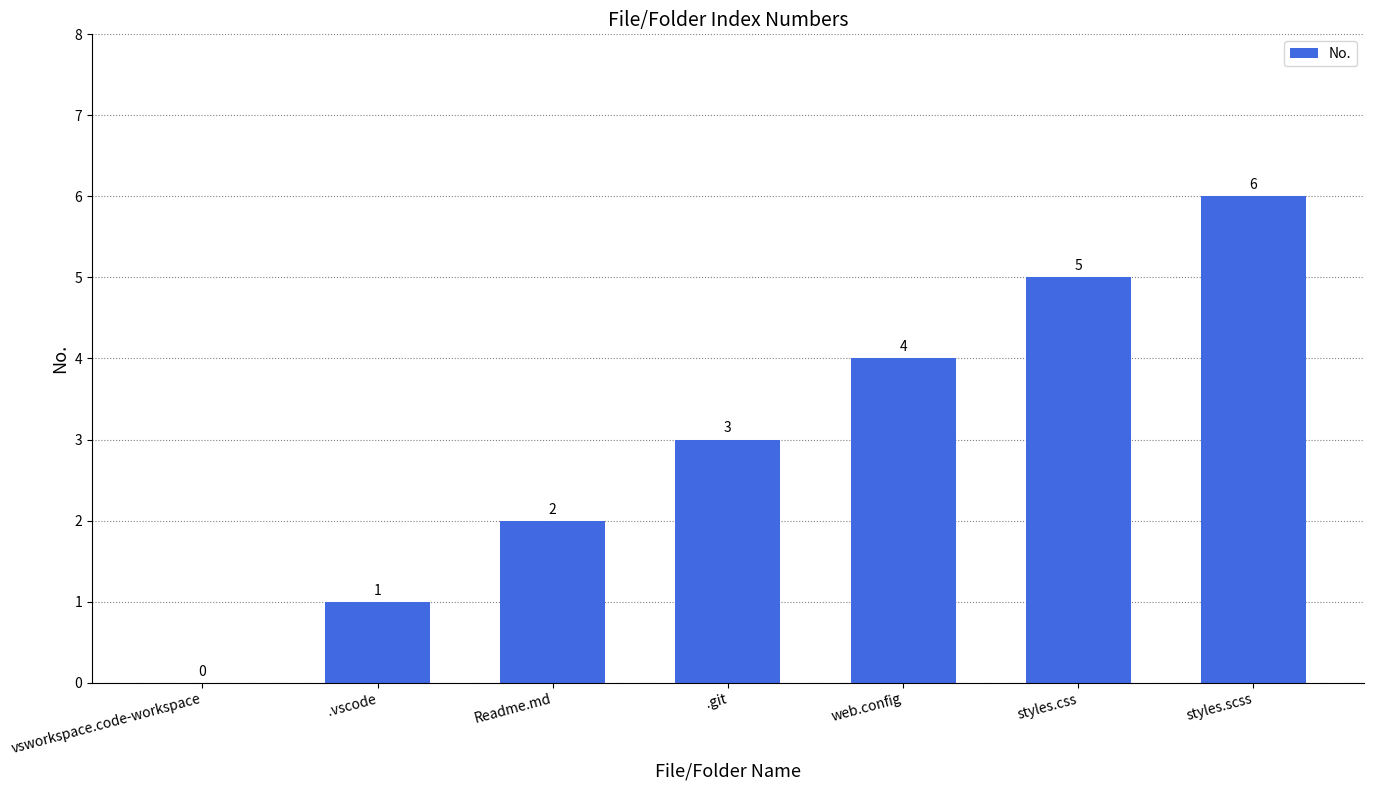

Read the value at styles.css.

5